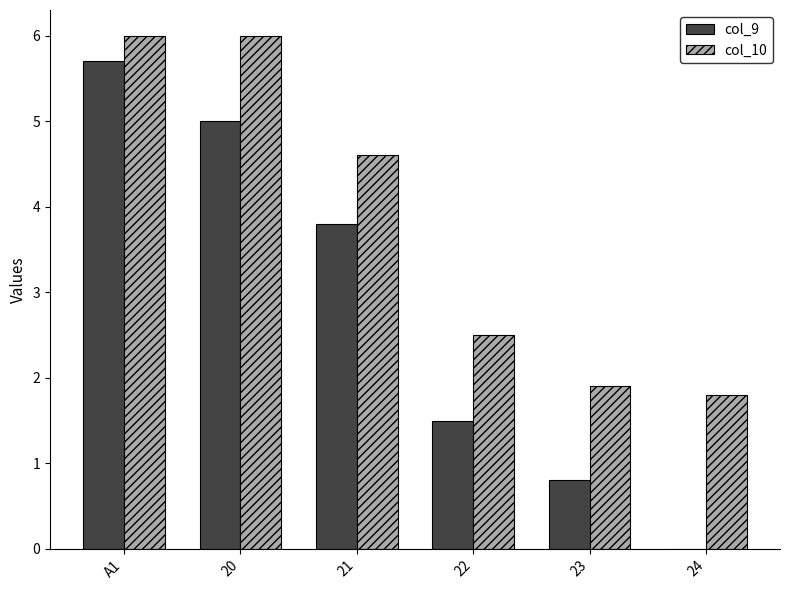

Is it true that col_10 equals 6.0 at 20?

True